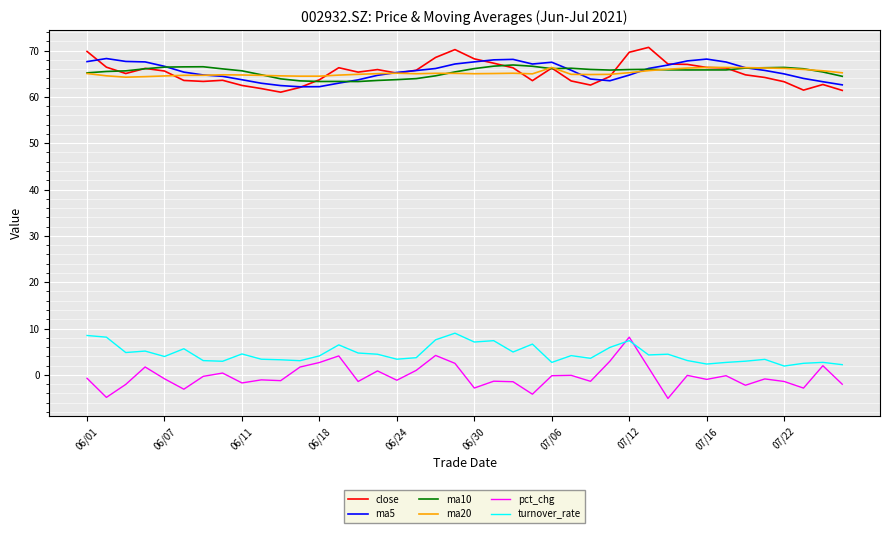

True or false: ma10 has more than 2 interior local peaks.

True